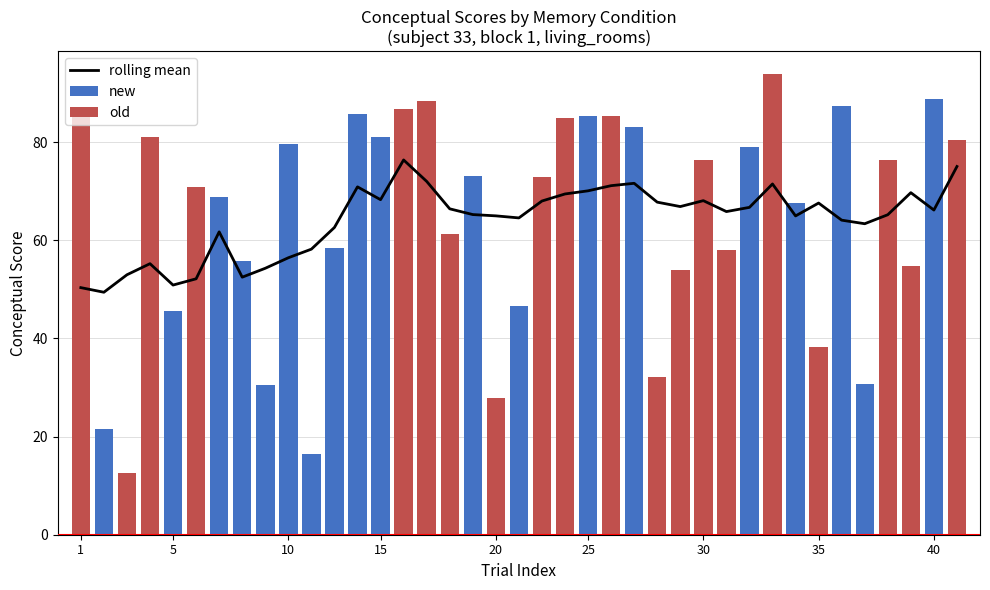

Does the chart contain any negative values?

No